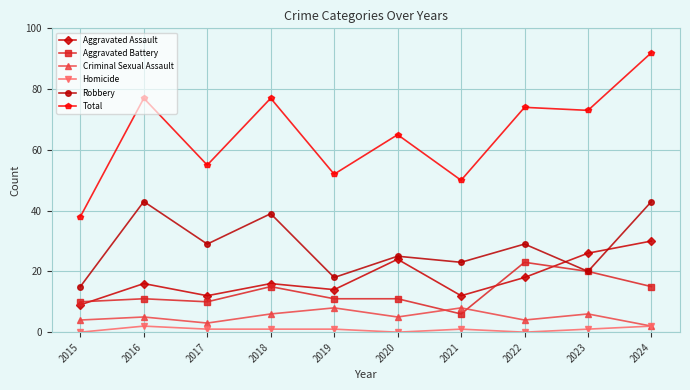

What is the total value across all series at 2018?

154